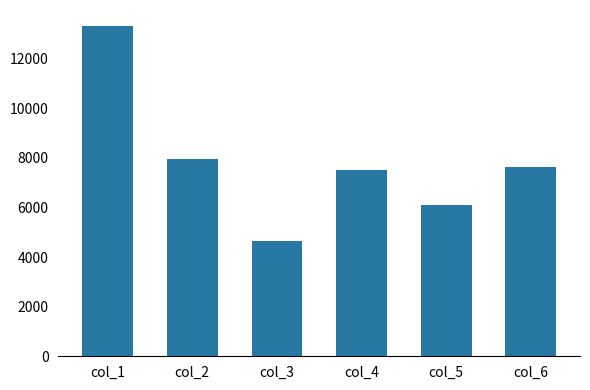

What is the average value?

7855